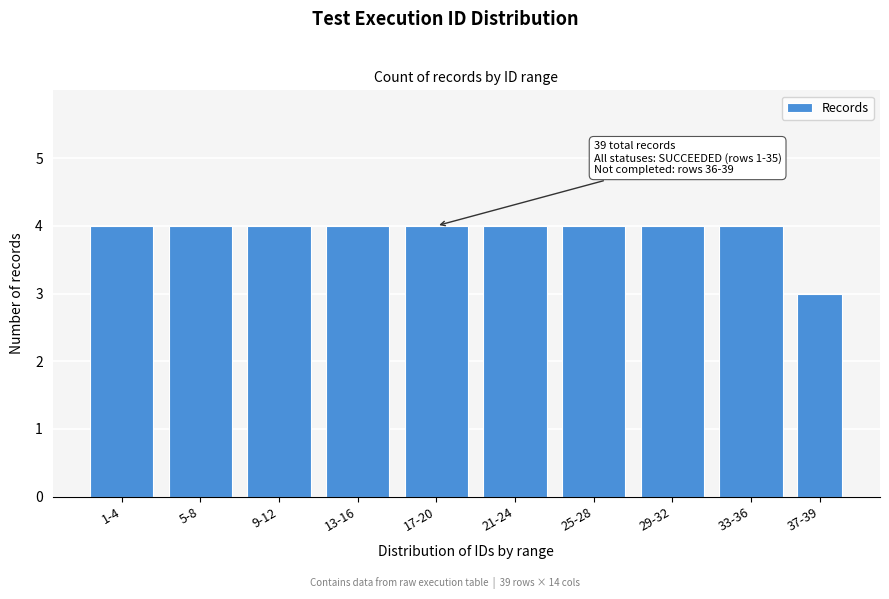

Reading right to left, what are all the values shown in this chart?

3	4	4	4	4	4	4	4	4	4